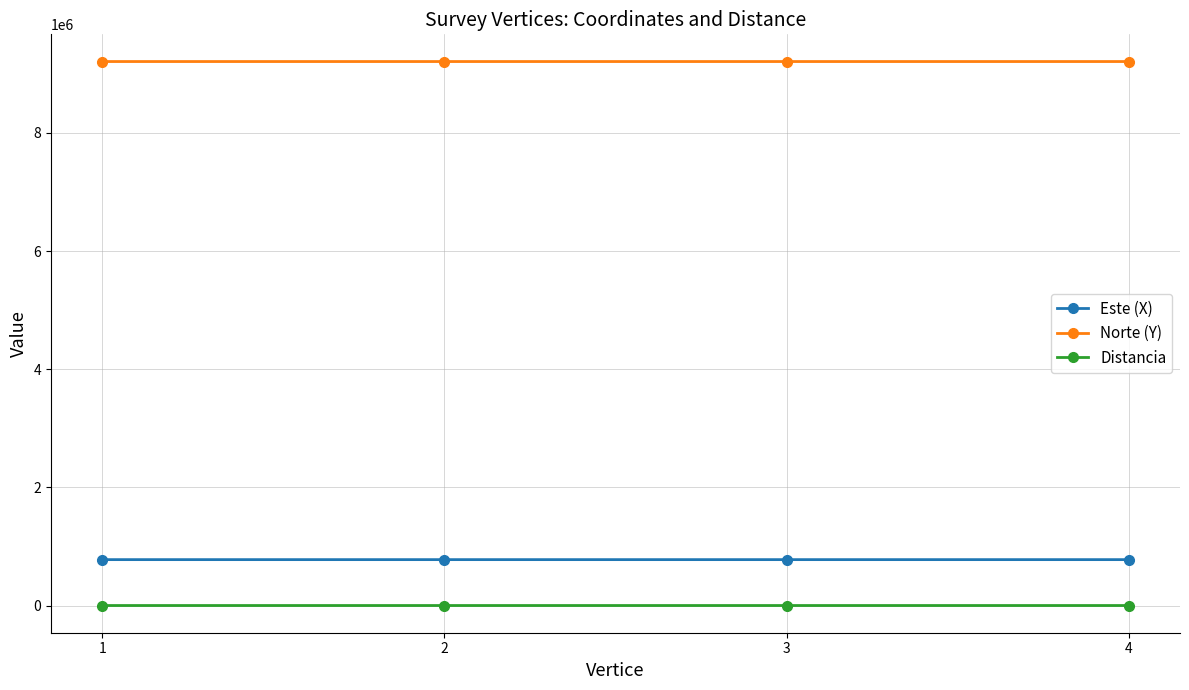

Which series has the largest total across all categories?

Norte (Y)